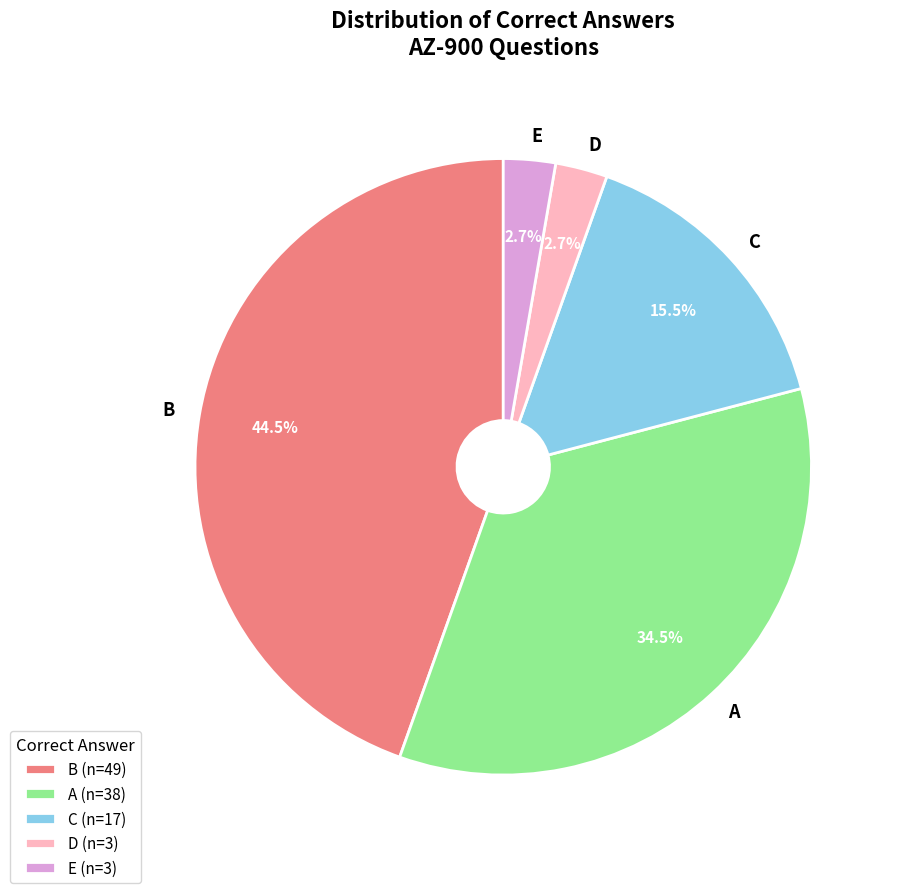

Is there any slice that represents more than half of the pie?

No